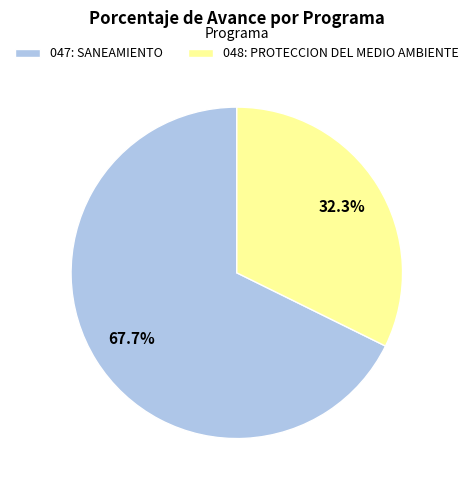

How many segments does this pie chart have?

2